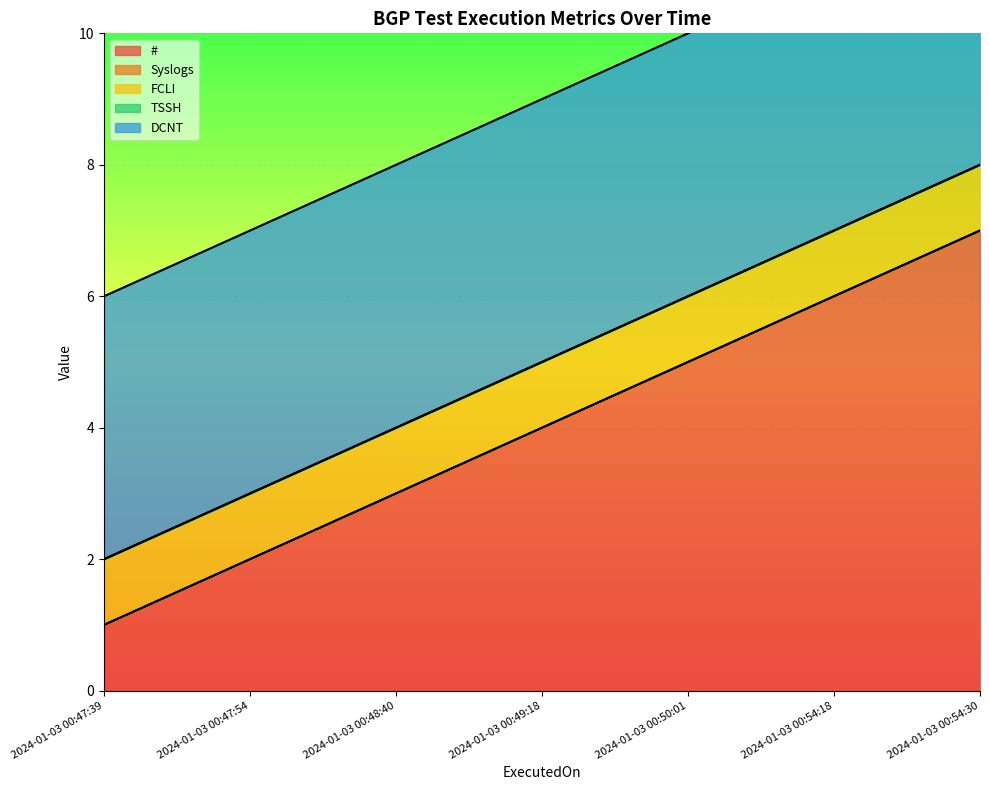

What is the spread (max minus min) of values at 2024-01-03 00:47:54?

4